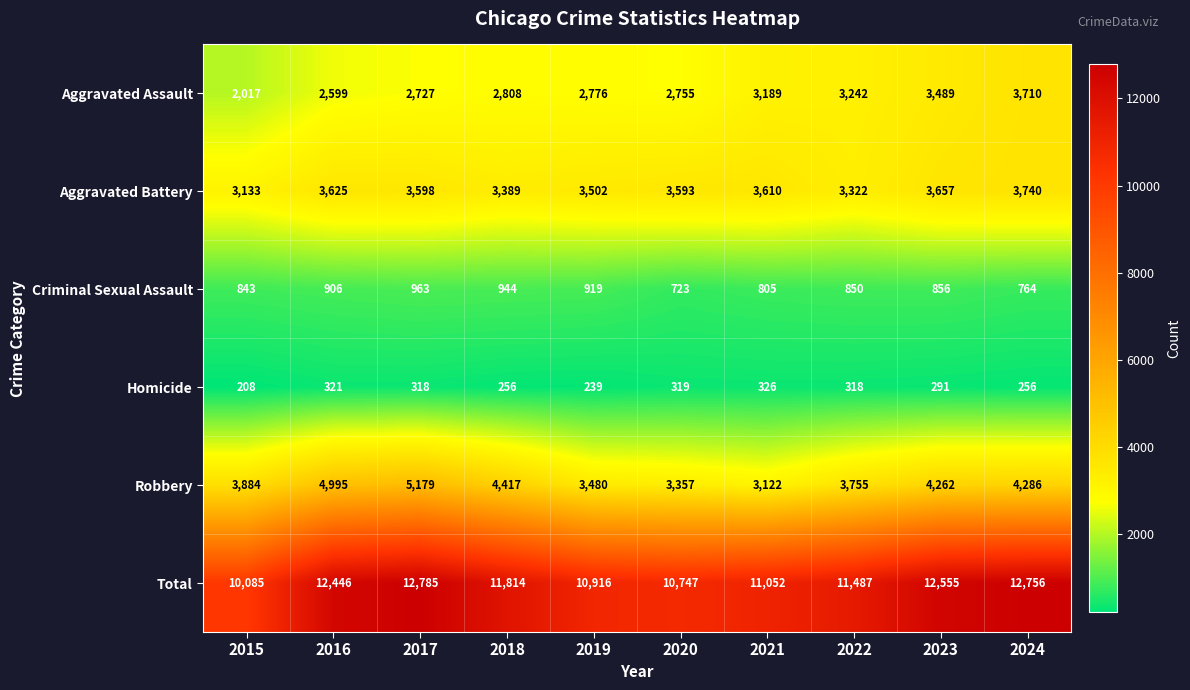

What is the difference between the maximum and minimum values in the Robbery series?

2057